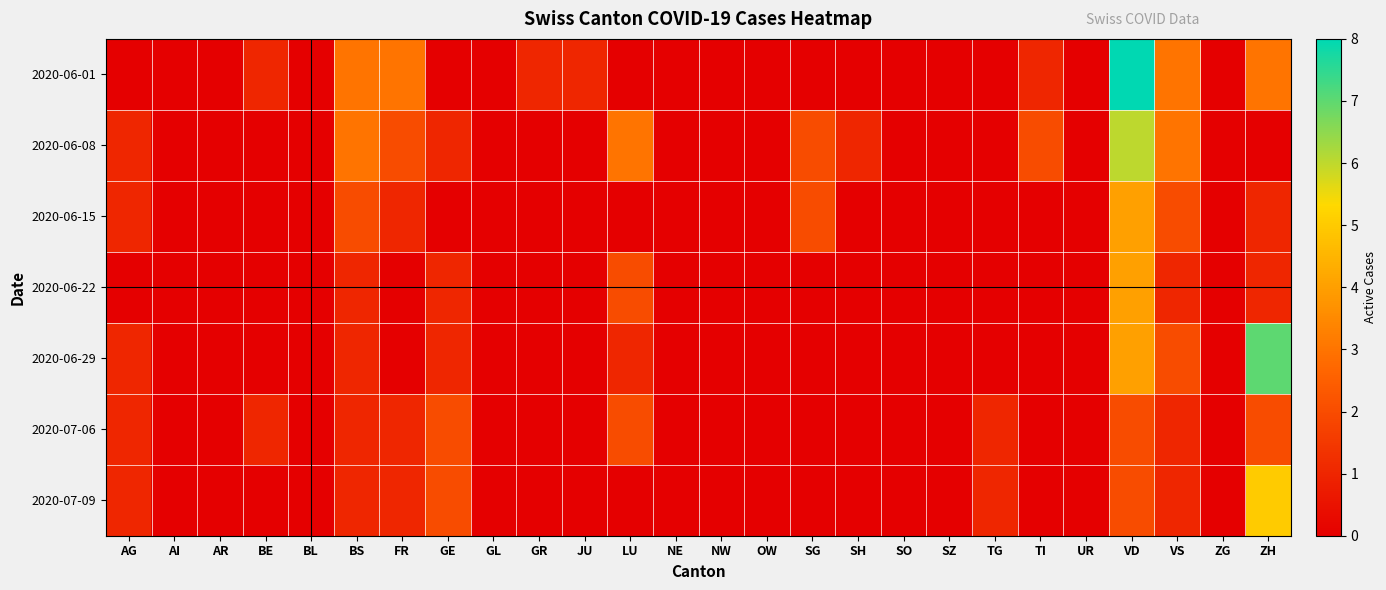

Between FR and NE, which is larger?

FR